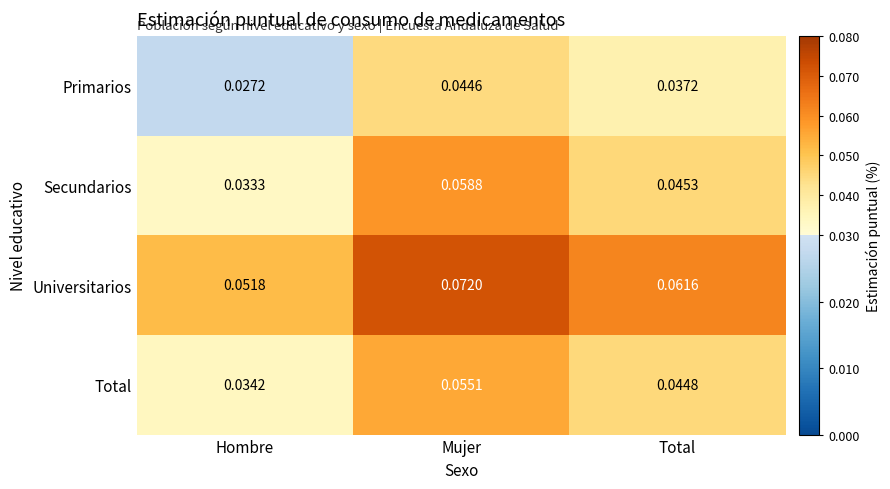

Which series has the largest range (max minus min)?

Secundarios